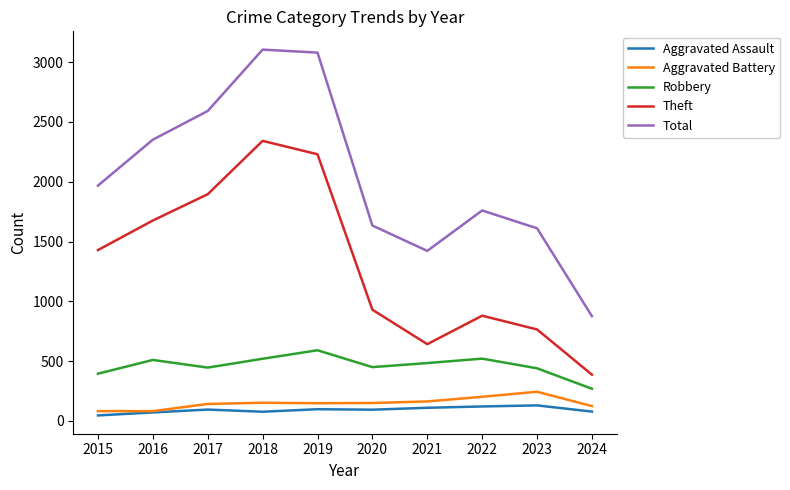

Is it true that Robbery equals 484 at 2021?

True